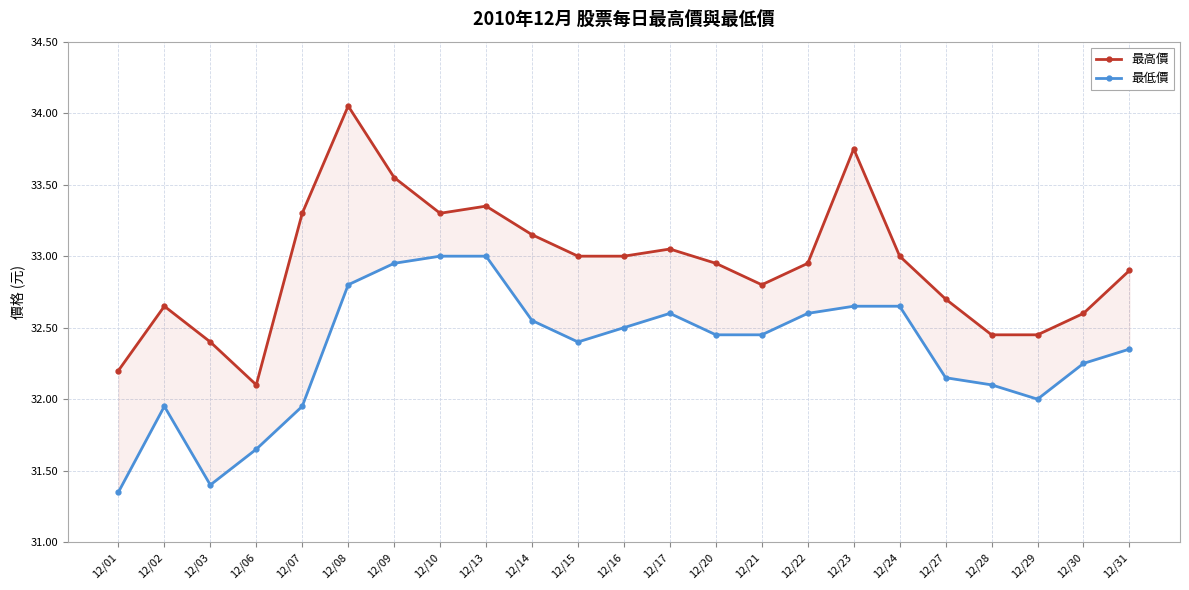

How many values in the 最低價 series exceed 32?

17